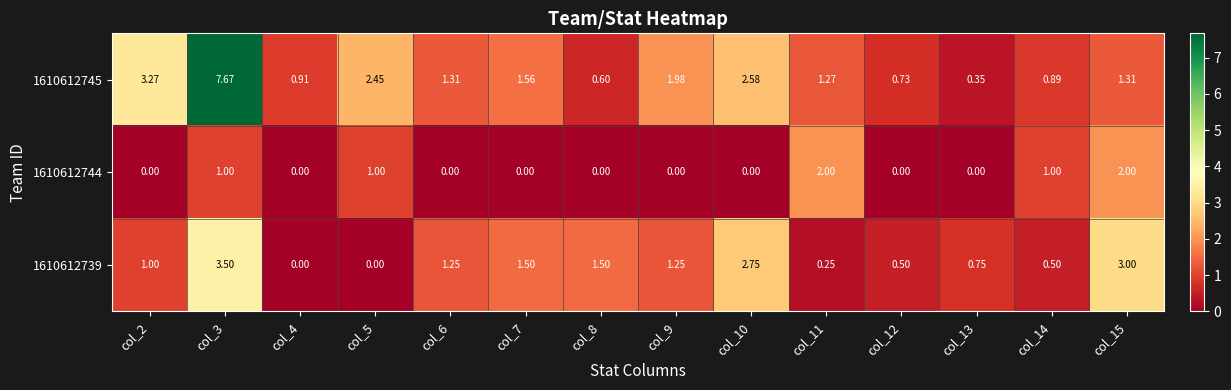

Is the value of 1610612739 at col_6 greater than the value of 1610612744 at col_9?

Yes